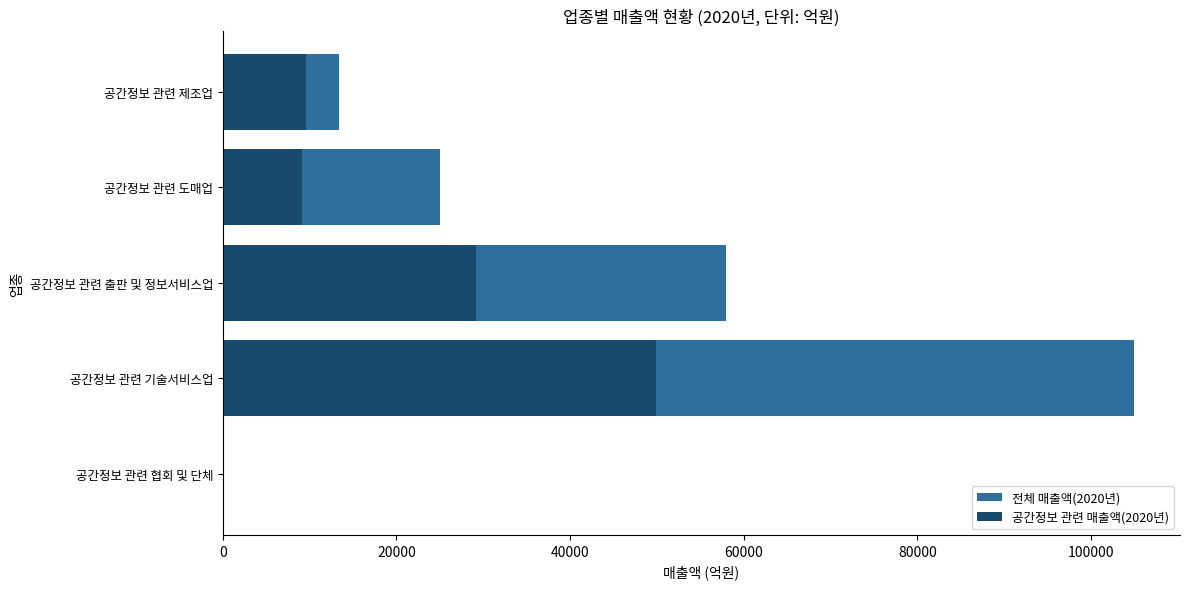

True or false: 공간정보 관련 매출액(2020년) has a value of 16825 at 공간정보 관련 기술서비스업.

False